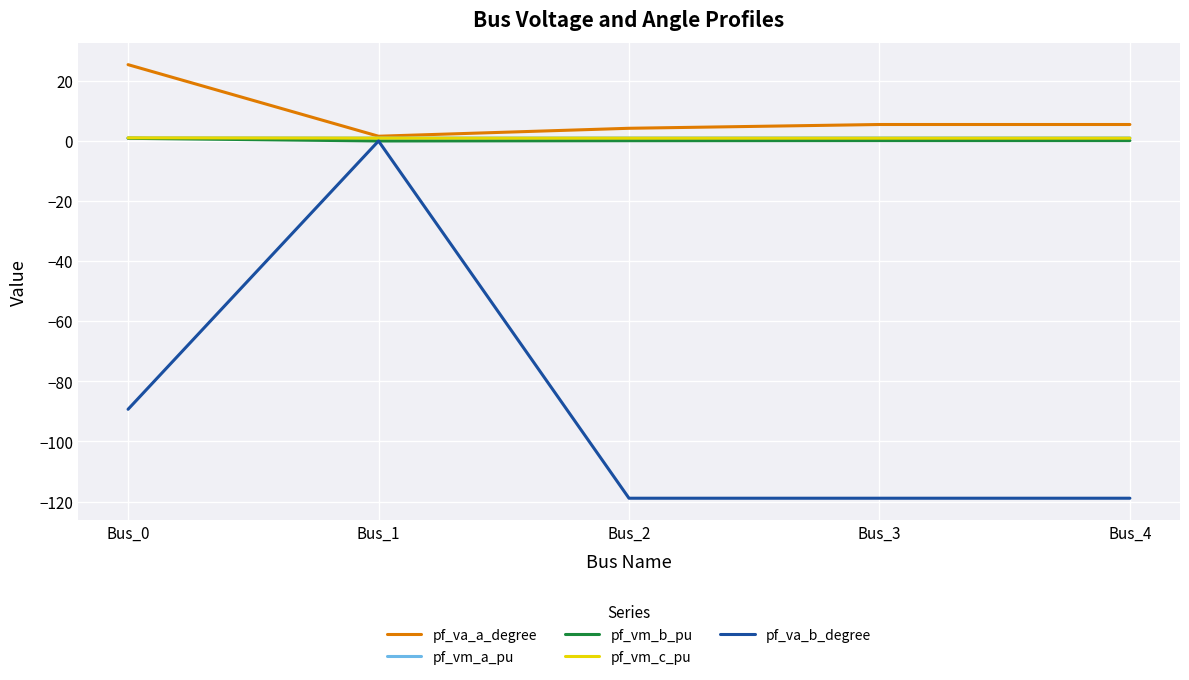

Which series has the largest range (max minus min)?

pf_va_b_degree